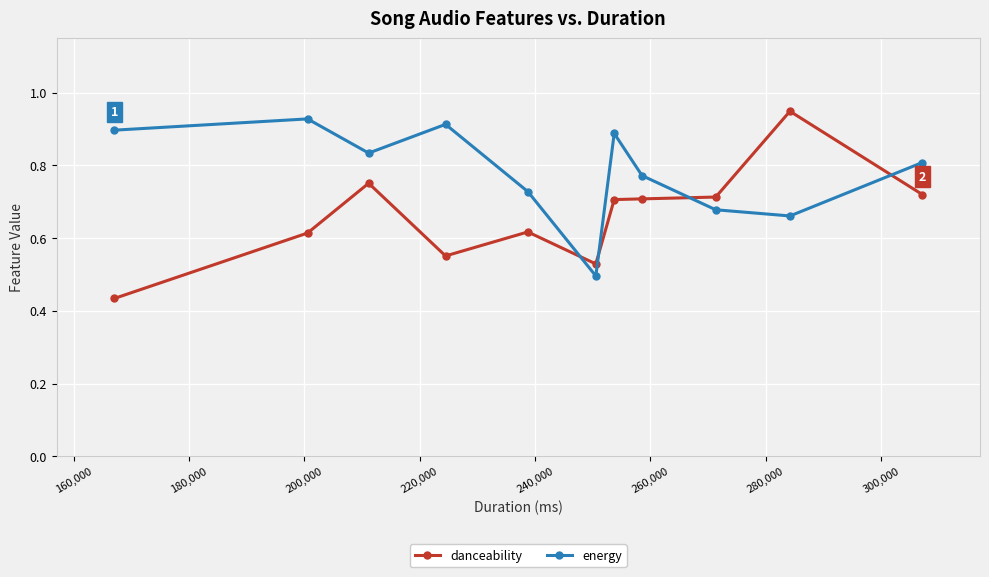

In energy, how many points are lower than both neighbors (excluding endpoints)?

3